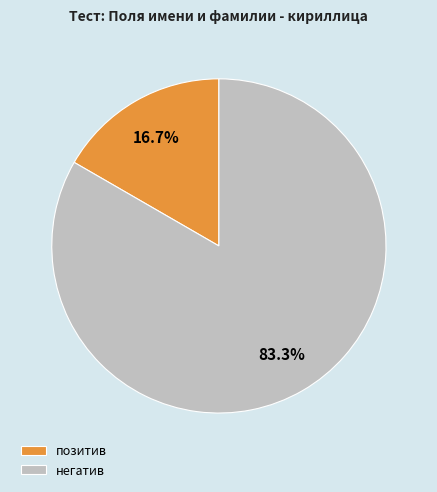

Which category accounts for the majority?

негатив